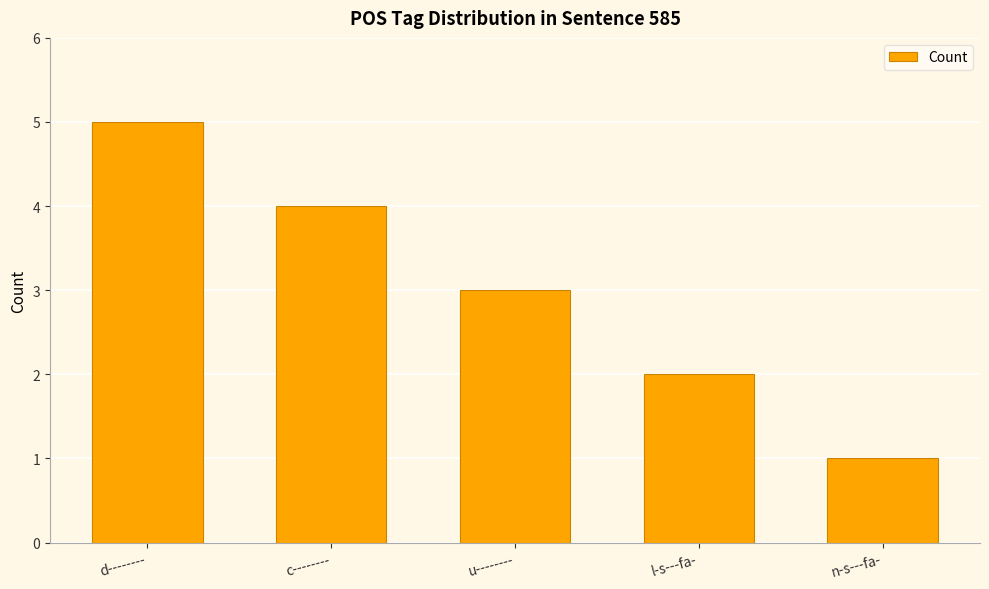

How many series are shown in this chart?

1